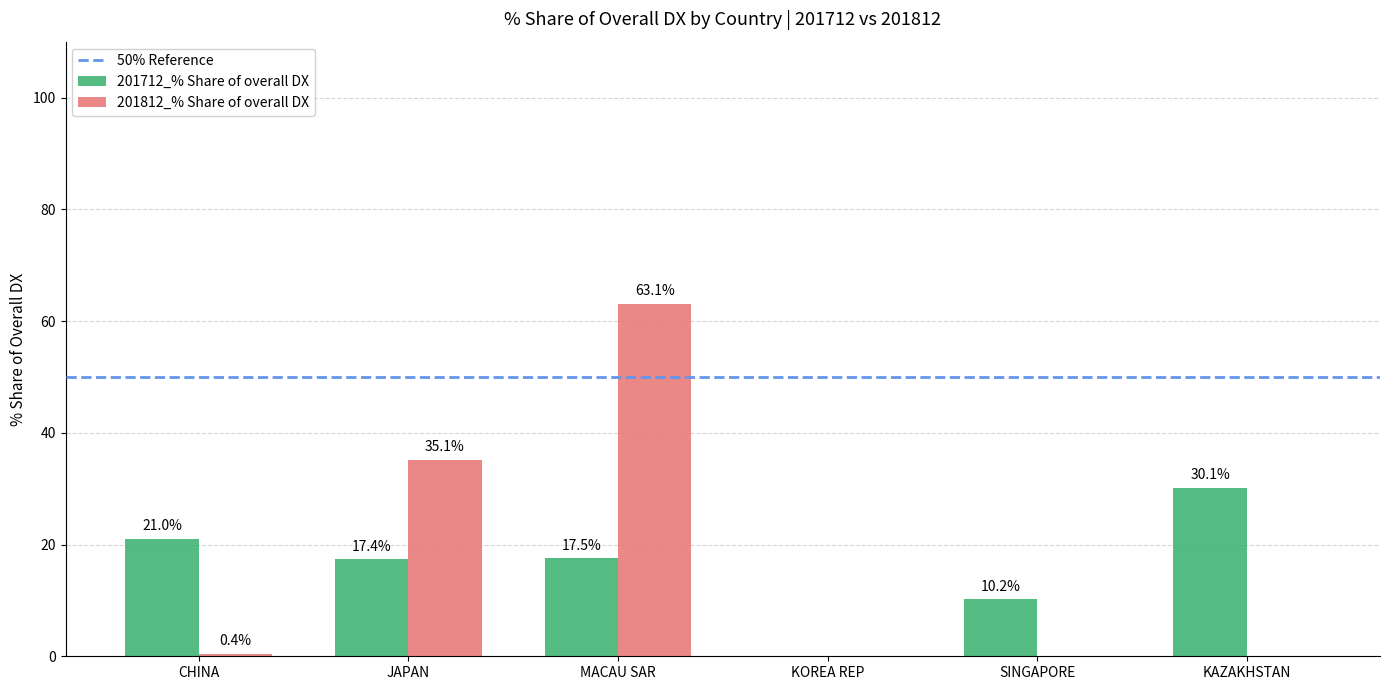

Reading left to right, what are all the values shown in this chart?

201712_% Share of overall DX: 21.0	17.4	17.5	0.0	10.2	30.1
201812_% Share of overall DX: 0.4	35.1	63.1	0.0	0.0	0.0